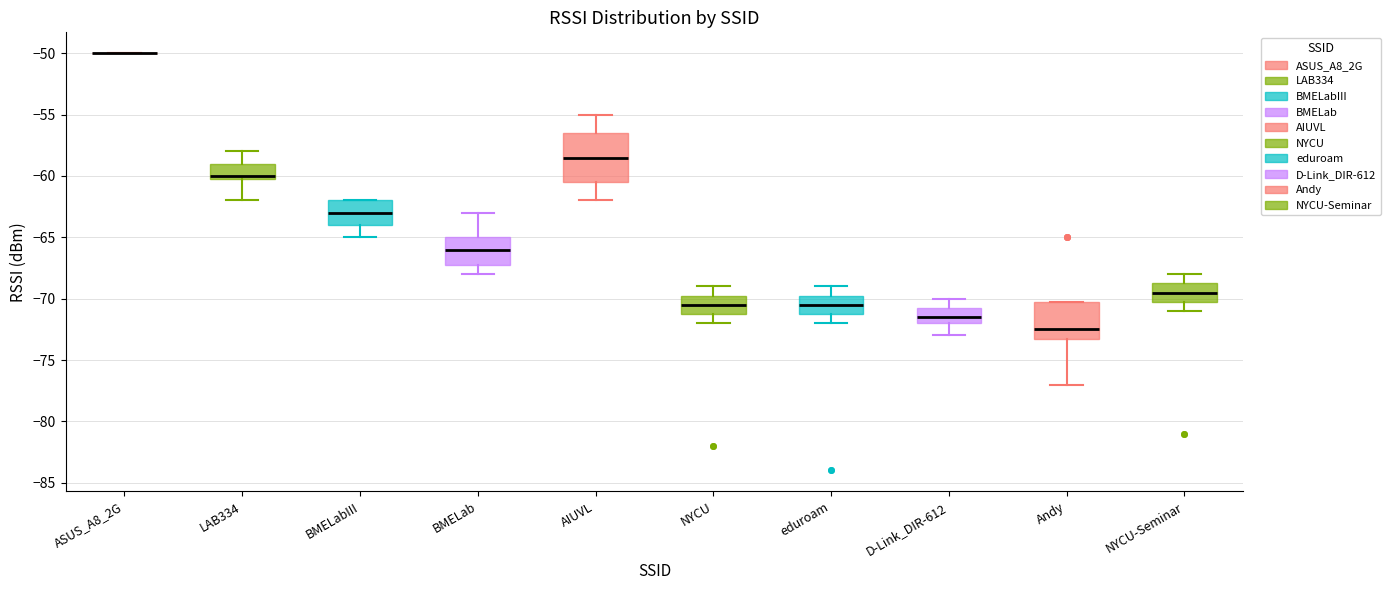

Reading left to right, read every box against the y-axis: the position of its median line, the range the box covers, and the ends of its whiskers. The values are not printed on the chart, so give them approximately, as read against the axis.

ASUS_A8_2G: box collapsed to a line at -50.0, whiskers -50.0 to -50.0
LAB334: median -60.0 (just above the box's lower edge), box -60.0 to -59.0, whiskers -62.0 to -58.0
BMELabIII: median -63.0, box -64.0 to -62.0, whiskers -65.0 to -62.0
BMELab: median -66.0, box -67.0 to -65.0, whiskers -68.0 to -63.0
AIUVL: median -58.5, box -60.5 to -56.5, whiskers -62.0 to -55.0
NYCU: median -70.5, box -71.0 to -69.5, whiskers -72.0 to -69.0
eduroam: median -70.5, box -71.0 to -69.5, whiskers -72.0 to -69.0
D-Link_DIR-612: median -71.5, box -72.0 to -70.5, whiskers -73.0 to -70.0
Andy: median -72.5, box -73.0 to -70.0, whiskers -77.0 to -70.0
NYCU-Seminar: median -69.5, box -70.0 to -68.5, whiskers -71.0 to -68.0